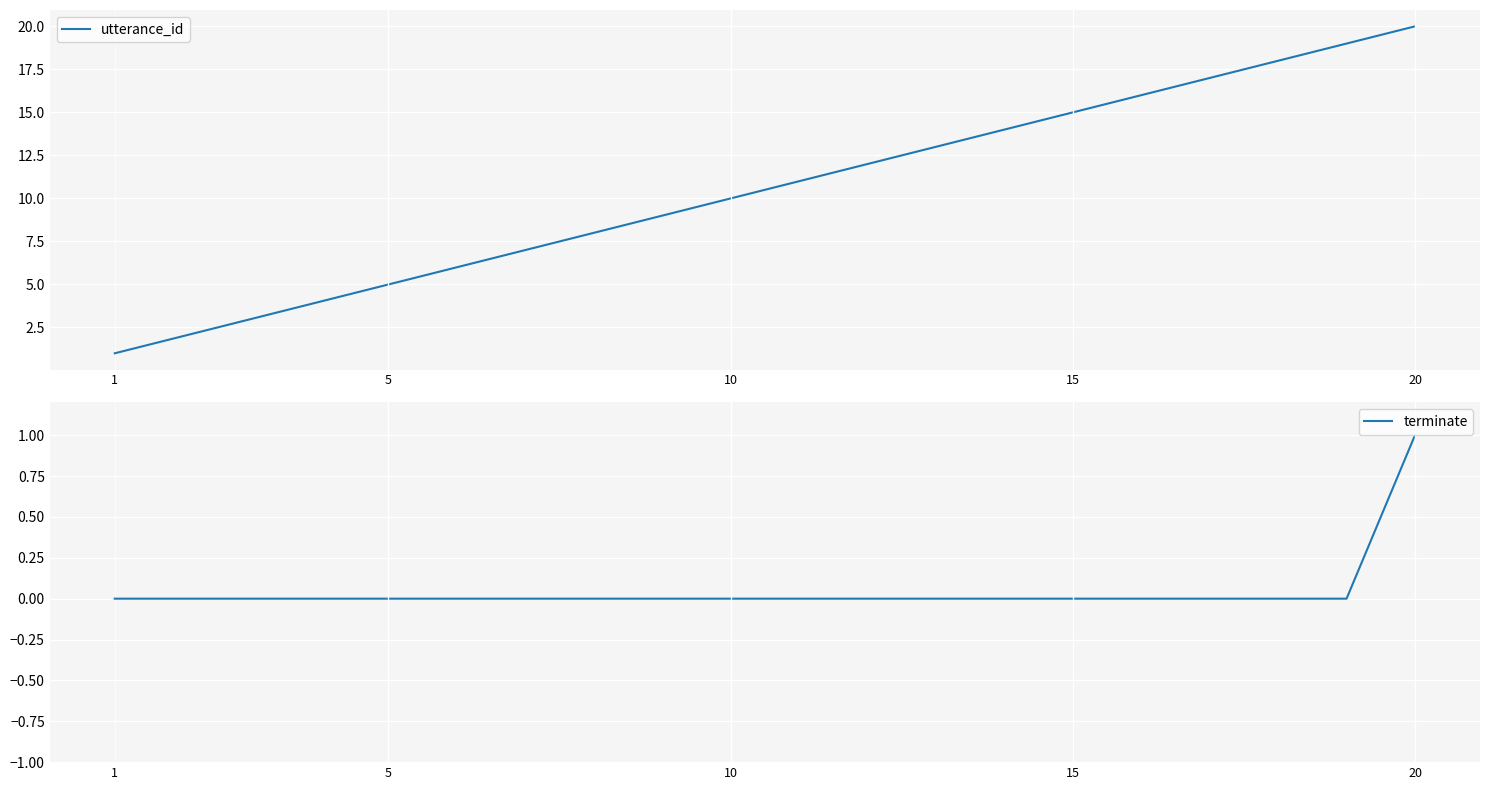

How many lines are shown in the chart?

2